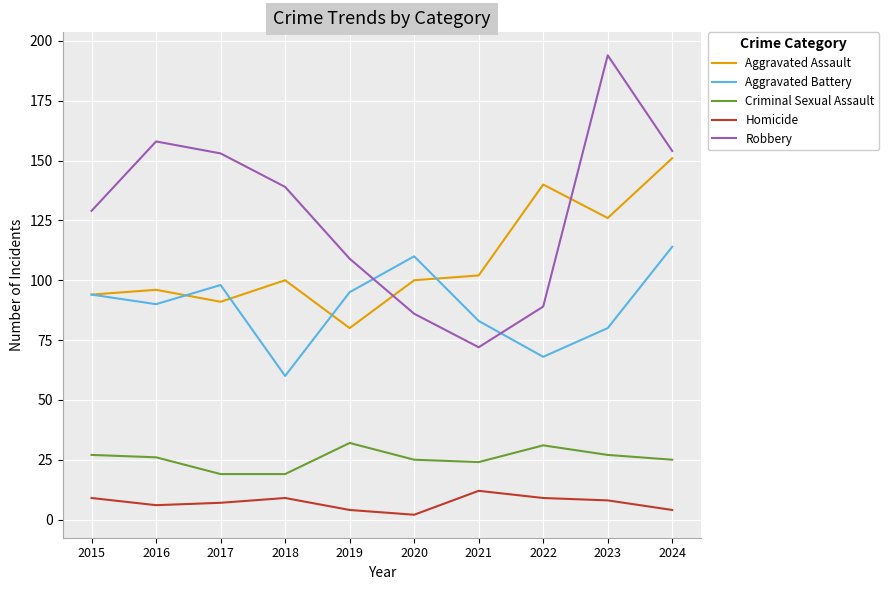

Which series has the widest spread of values?

Robbery